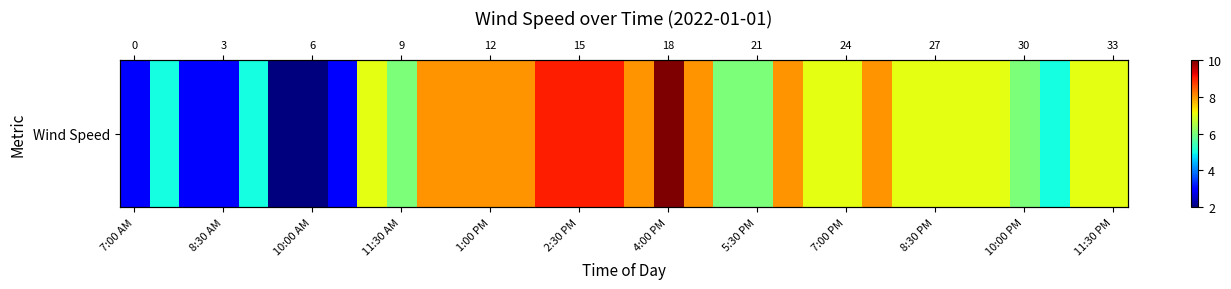

At which label is the value closest to 6?

11:30 AM